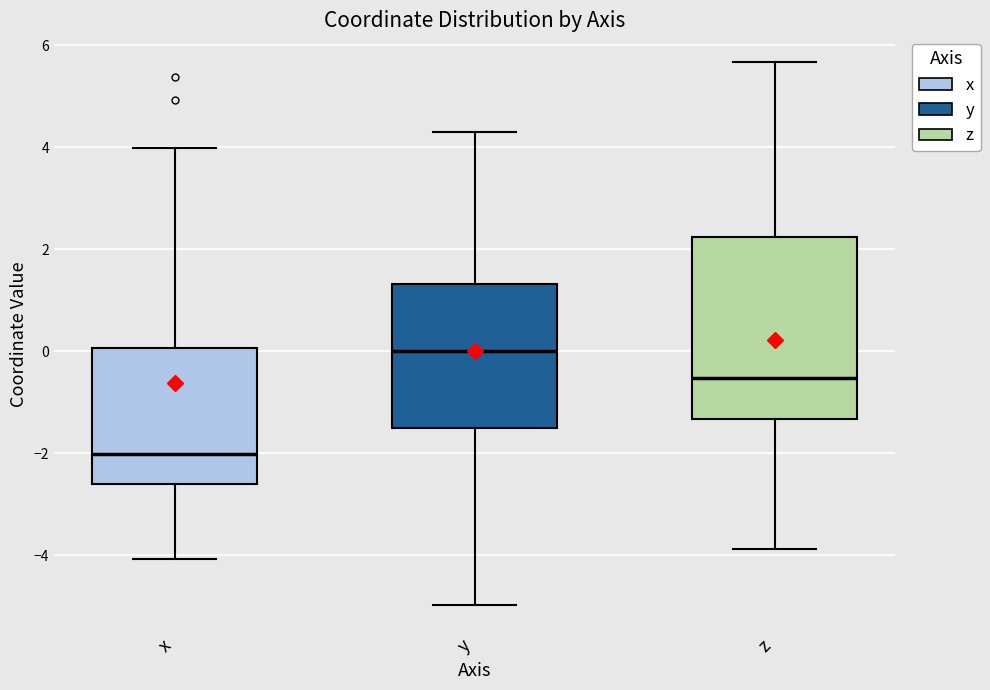

Reading left to right, read every box against the y-axis: the position of its median line, the range the box covers, and the ends of its whiskers. The values are not printed on the chart, so give them approximately, as read against the axis.

x: median -2.0, box -2.6 to 0.0, whiskers -4.0 to 4.0
y: median 0.0, box -1.6 to 1.4, whiskers -5.0 to 4.2
z: median -0.6, box -1.4 to 2.2, whiskers -3.8 to 5.6